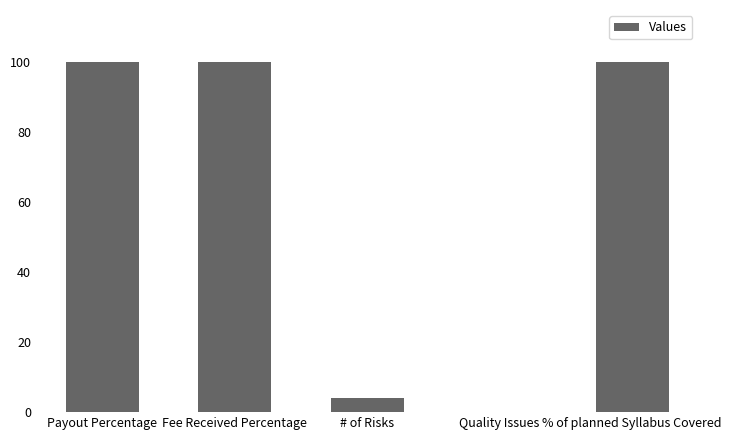

The chart shows a value of 100 at % of planned Syllabus Covered. True or false?

True